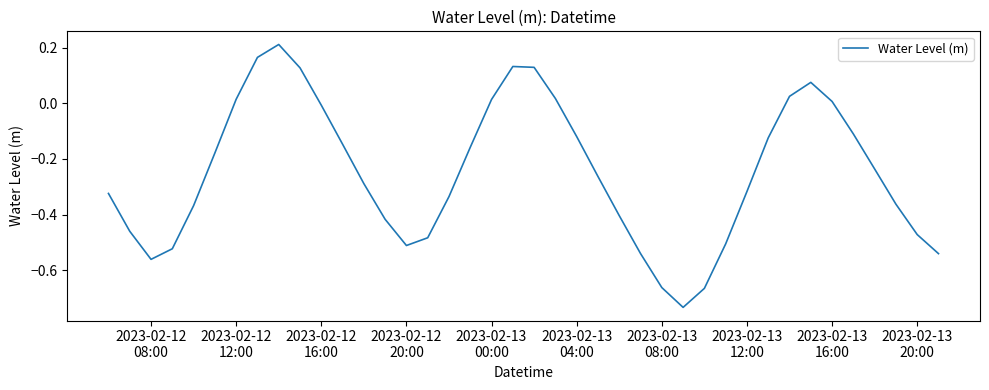

What is the difference between the maximum and minimum values?

0.9